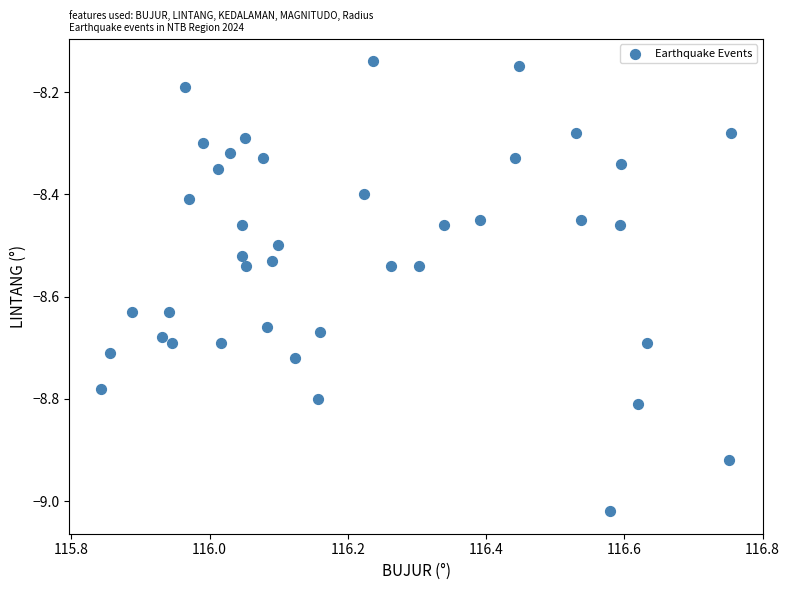

What is the range of X values (max minus min)?

0.9